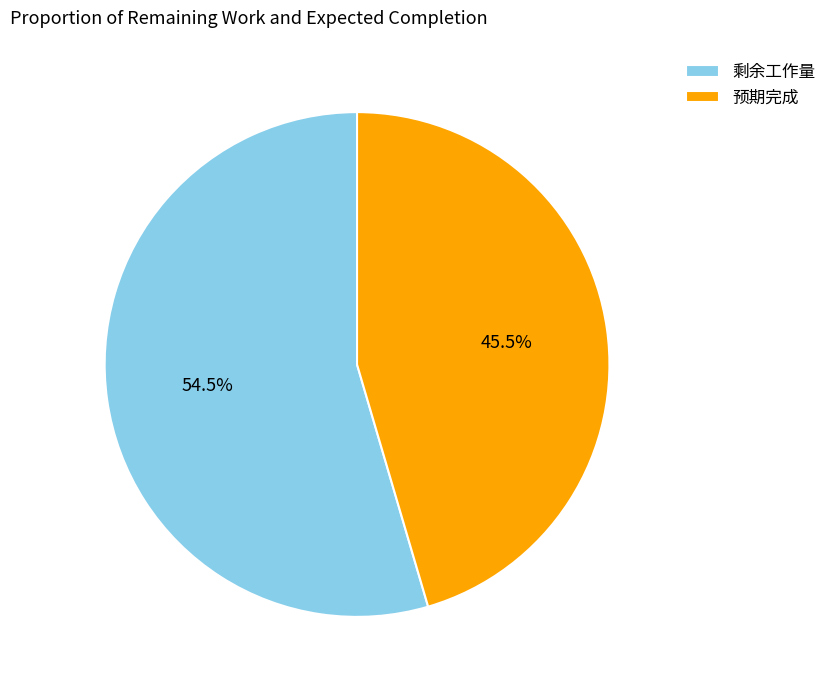

What is the total percentage of 预期完成 and 剩余工作量?

100.0%